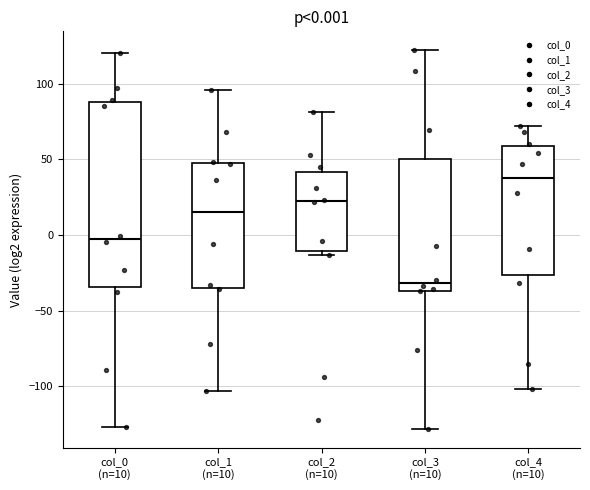

Which box's median line is the highest?

col_4 (n=10)